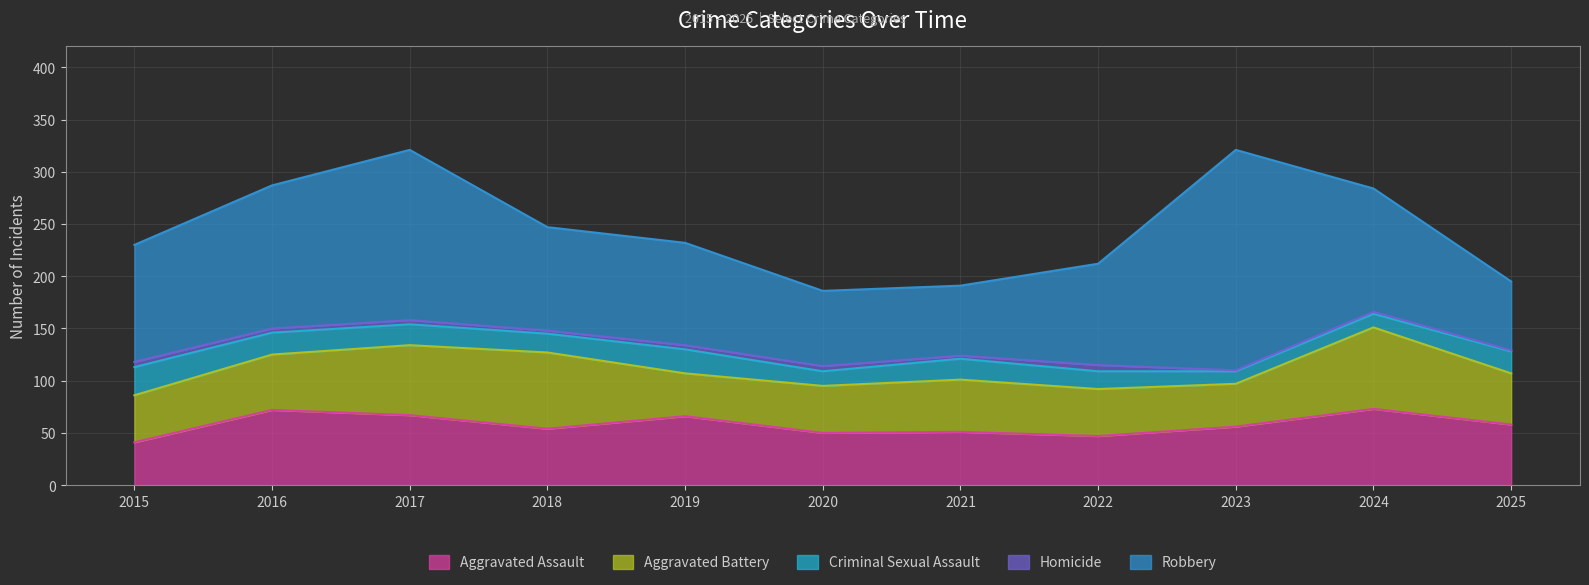

Rank the categories by Aggravated Battery value from lowest to highest.

2019, 2023, 2015, 2020, 2022, 2025, 2021, 2016, 2017, 2018, 2024